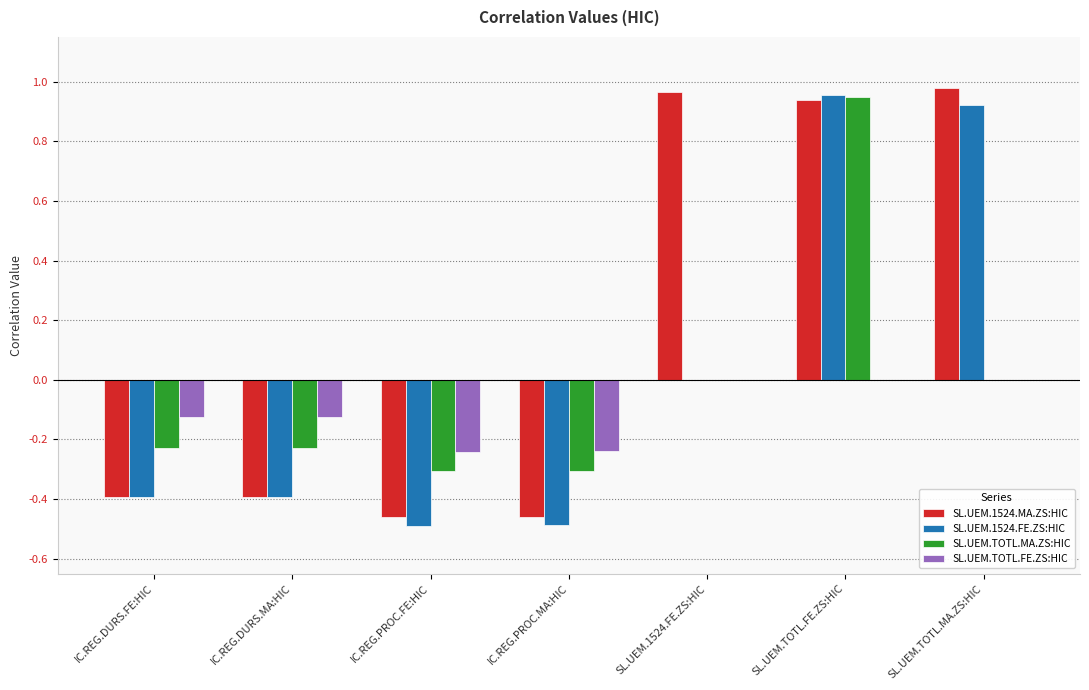

Between IC.REG.DURS.FE:HIC and SL.UEM.1524.FE.ZS:HIC, which series saw the biggest shift?

SL.UEM.1524.MA.ZS:HIC